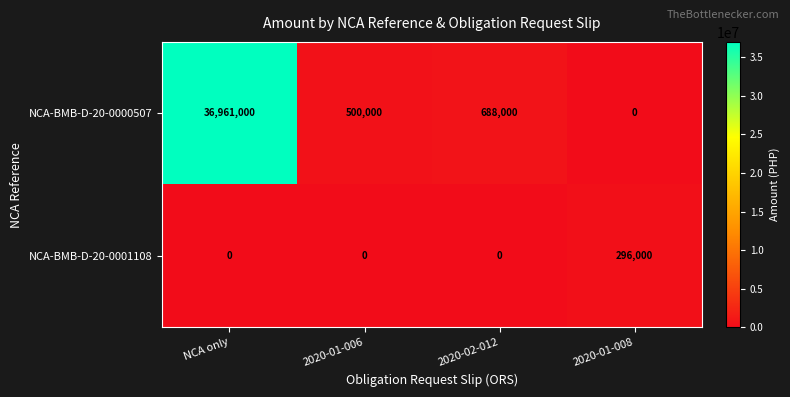

Read the NCA-BMB-D-20-0001108 value at 2020-01-008.

296000